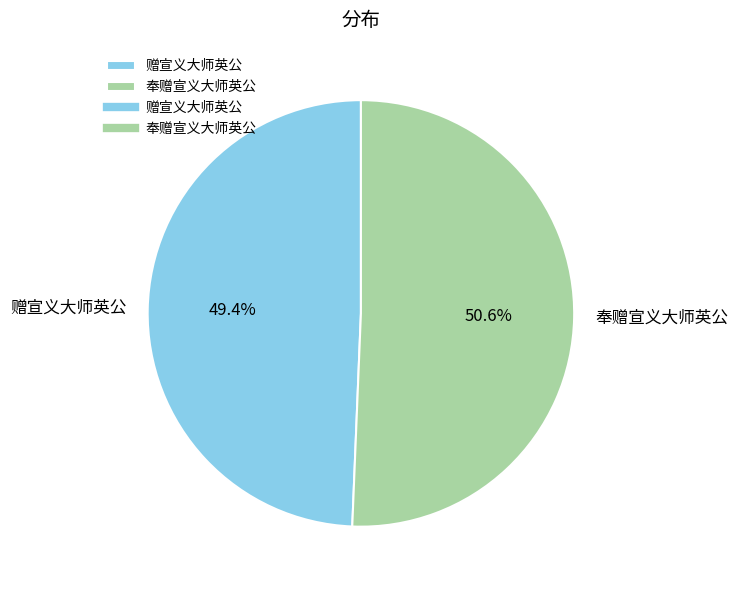

Rank the categories by value from lowest to highest.

赠宣义大师英公, 奉赠宣义大师英公